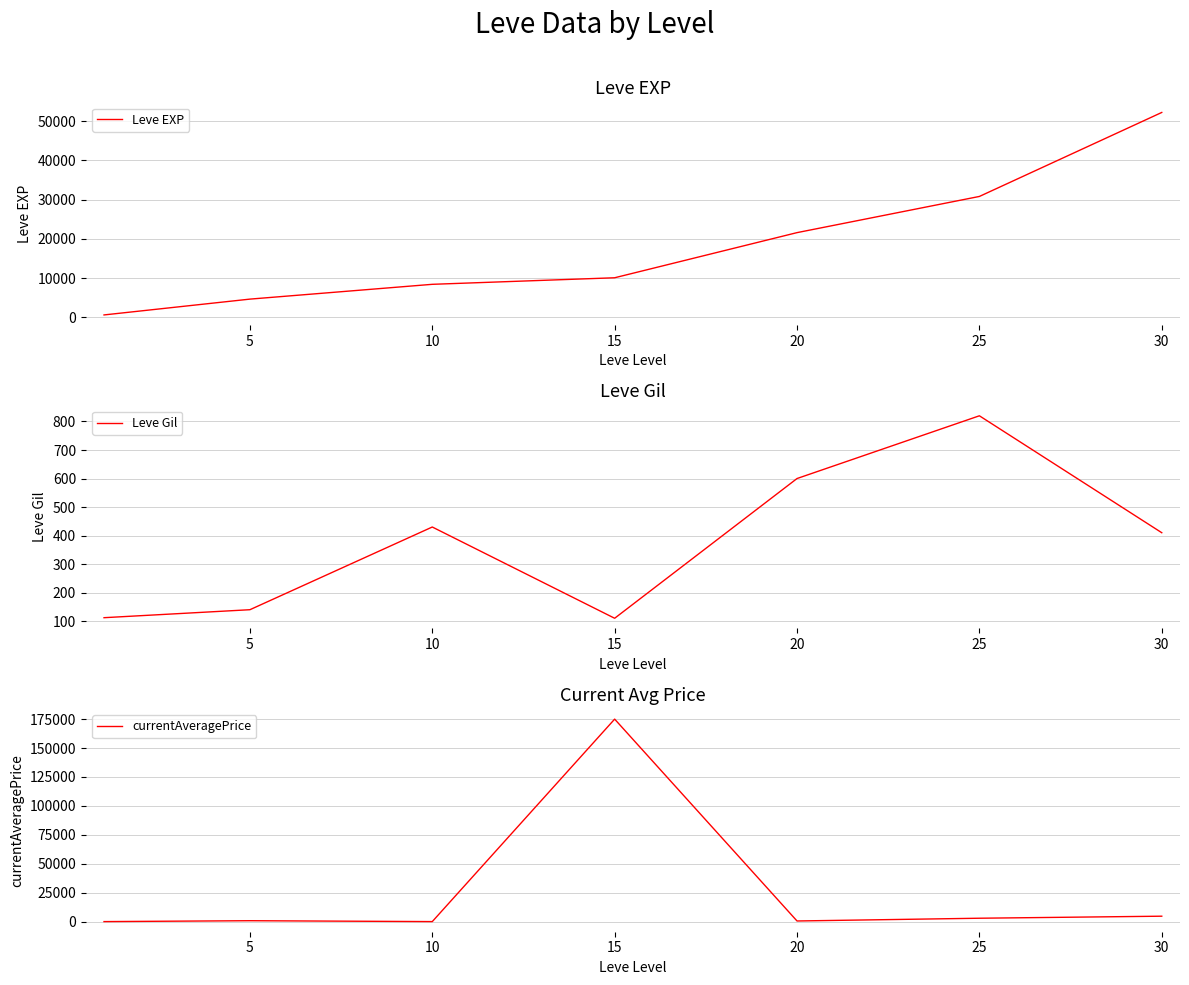

What is the spread (max minus min) of values at 30?

51810.0